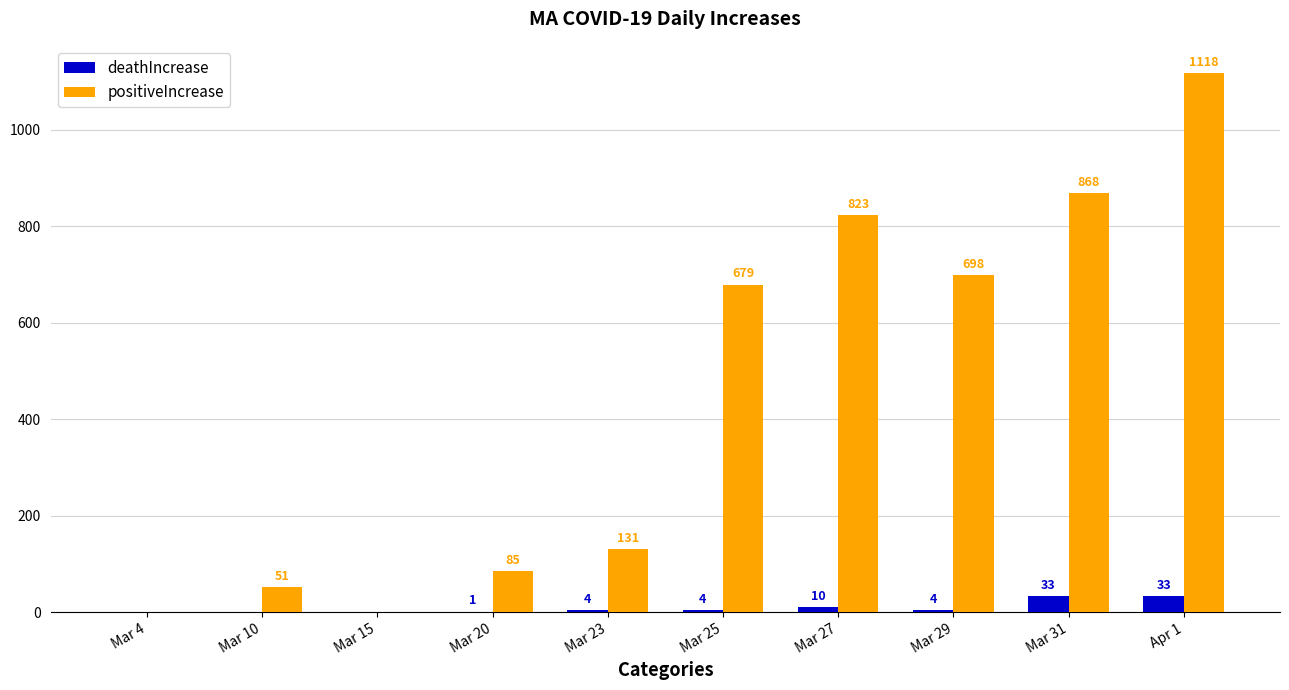

The deathIncrease series shows 4 at Mar 23. True or false?

True